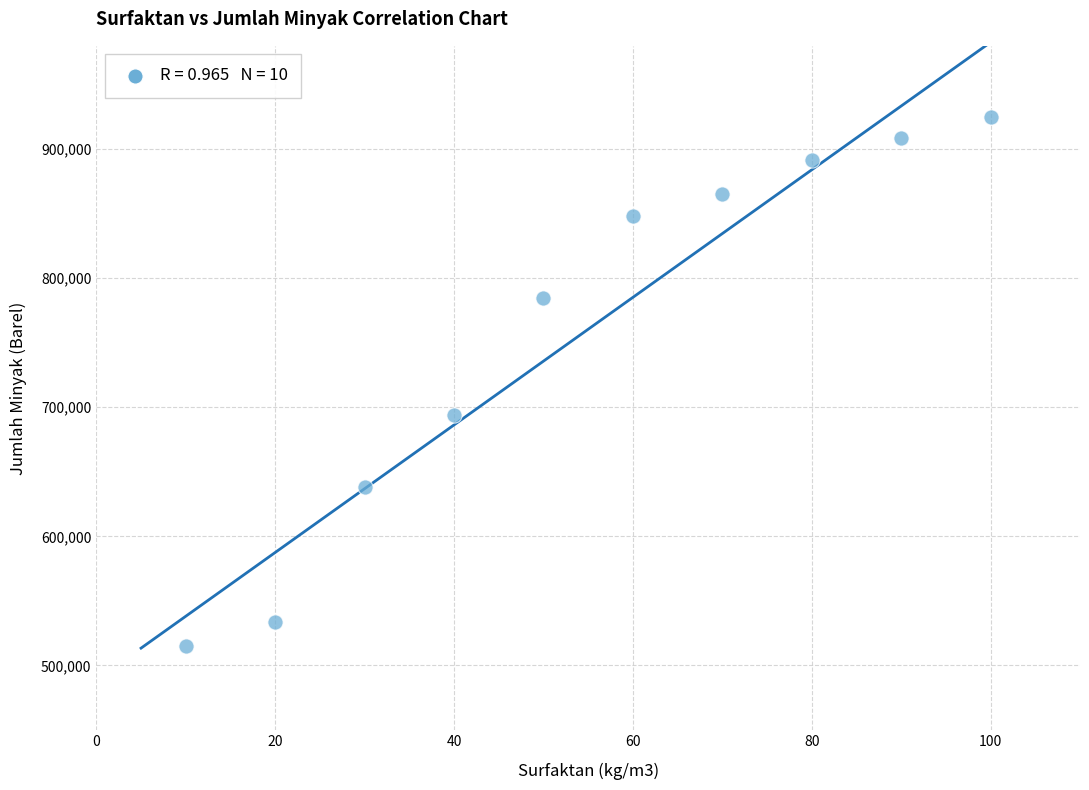

What Y value in the scatter plot is closest to 720195?

693870